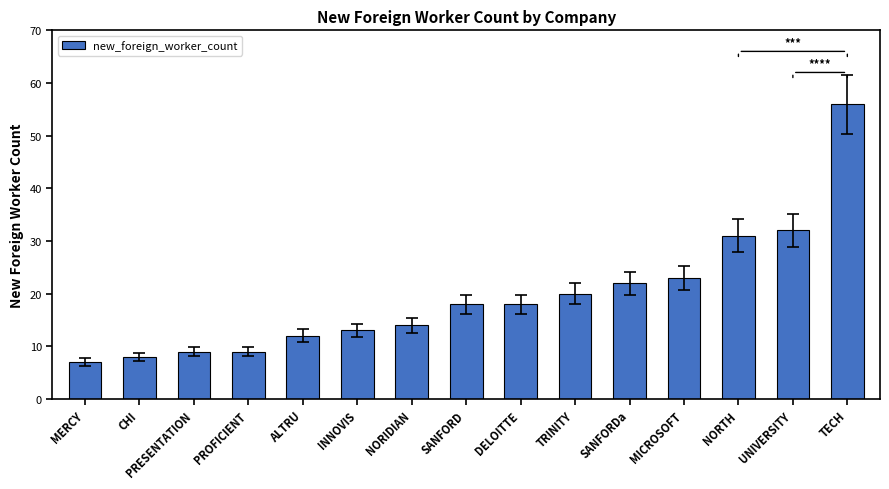

What is the value of the 5th bar from the left?

12